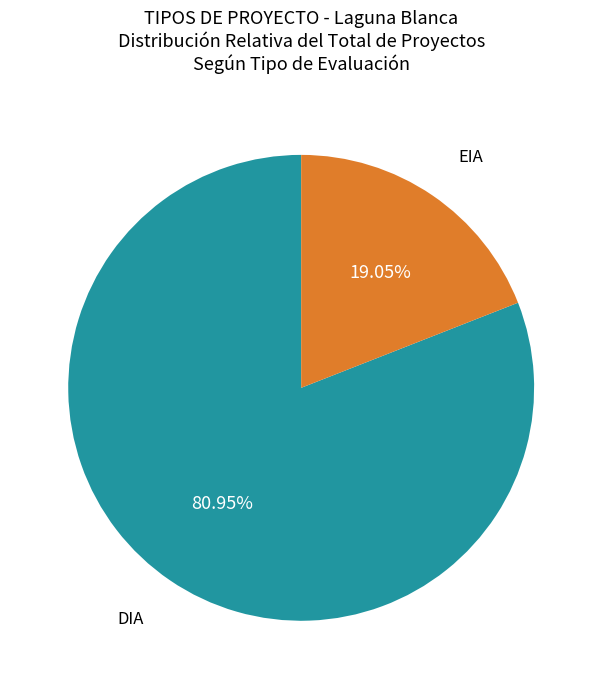

Does any single category account for the majority?

Yes